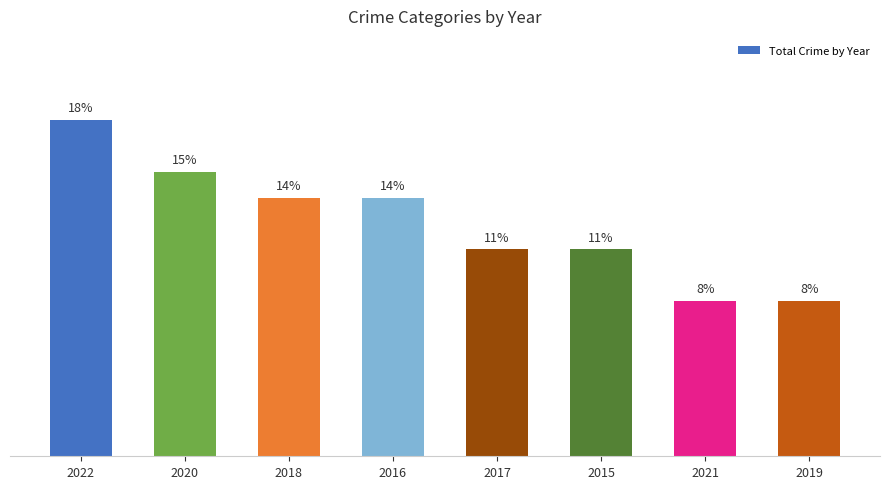

Is it true that the value at 2020 is 21.6?

False